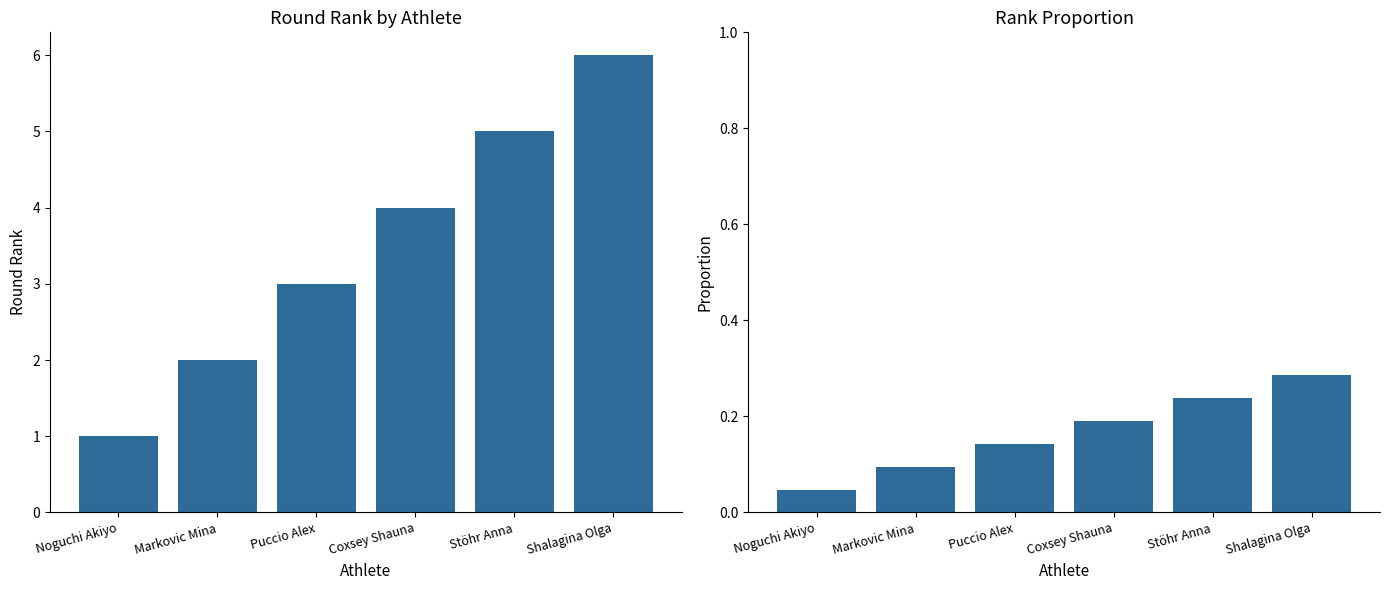

What are all the series names shown in the legend?

round_rank, proportion